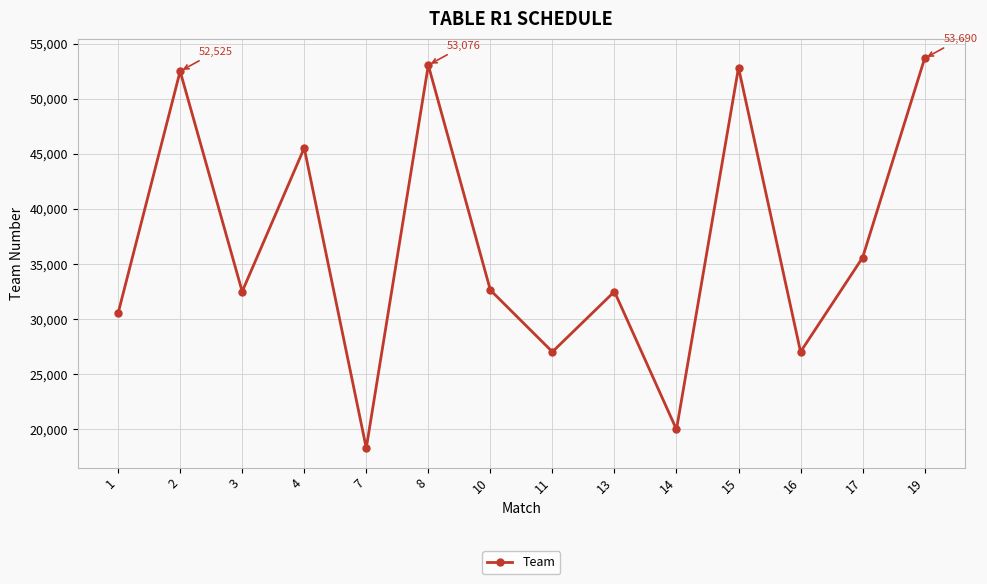

Is this an area chart (filled region under the line)?

No